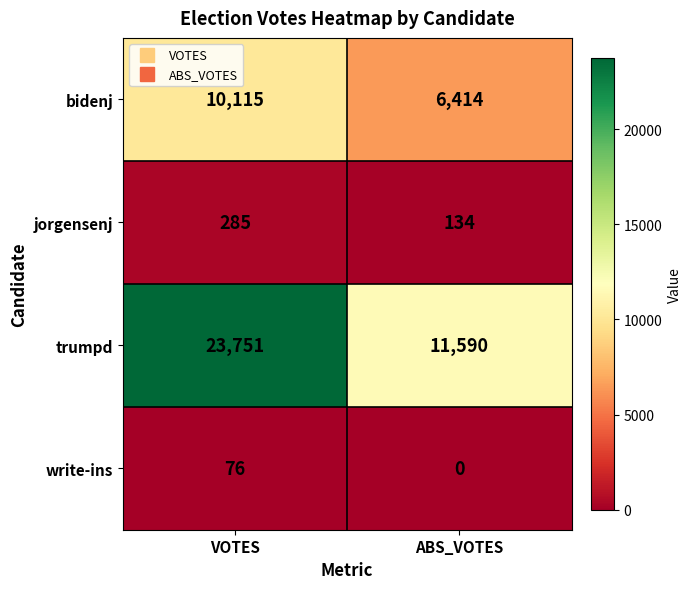

The value of write-ins at VOTES is 24. True or false?

False